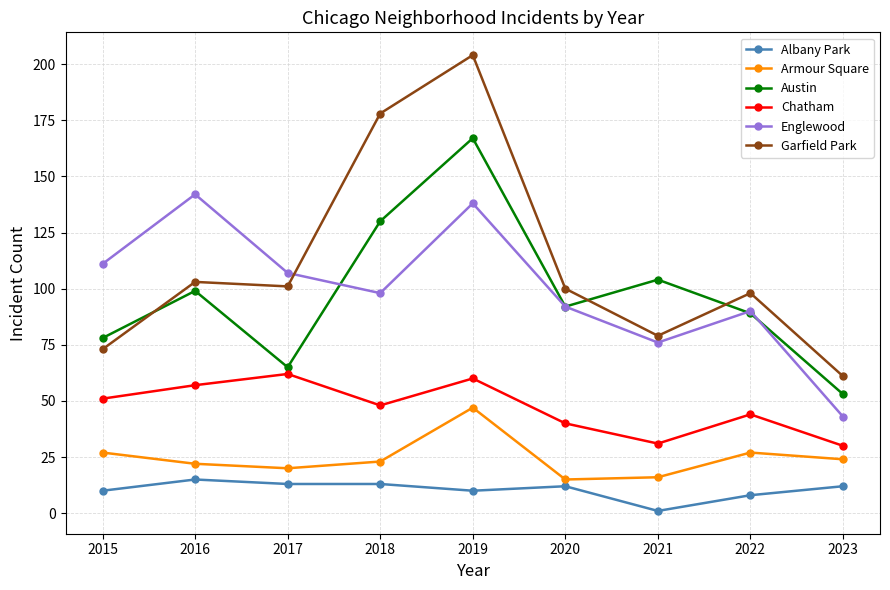

What are all the series names shown in the legend?

Albany Park, Armour Square, Austin, Chatham, Englewood, Garfield Park